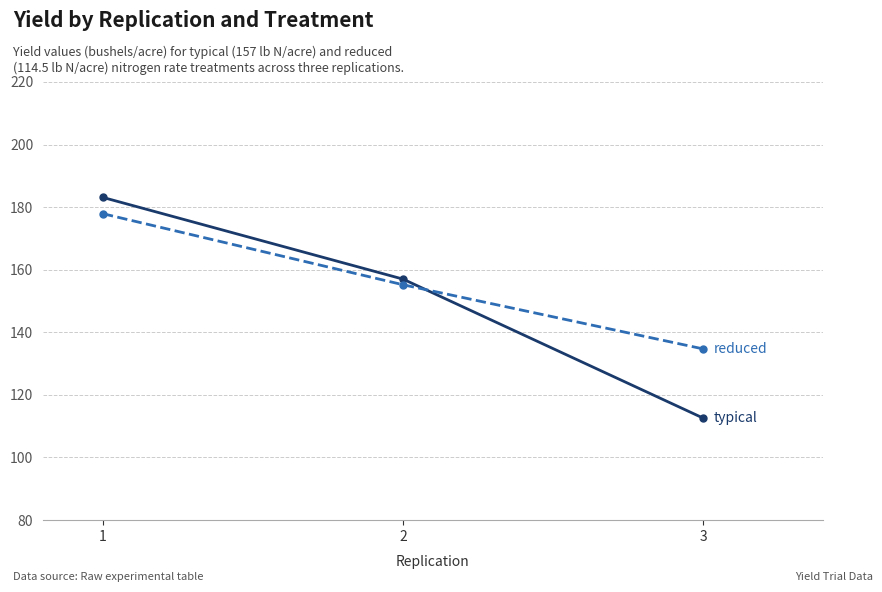

What is the greatest value displayed?

183.1